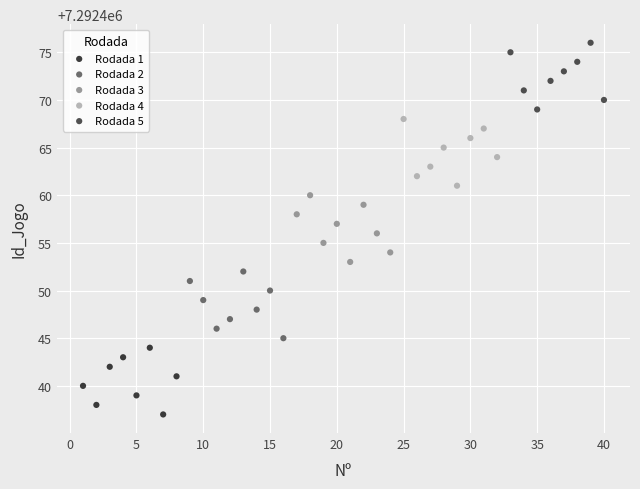

What are all the series names shown in the legend?

Rodada 1, Rodada 2, Rodada 3, Rodada 4, Rodada 5